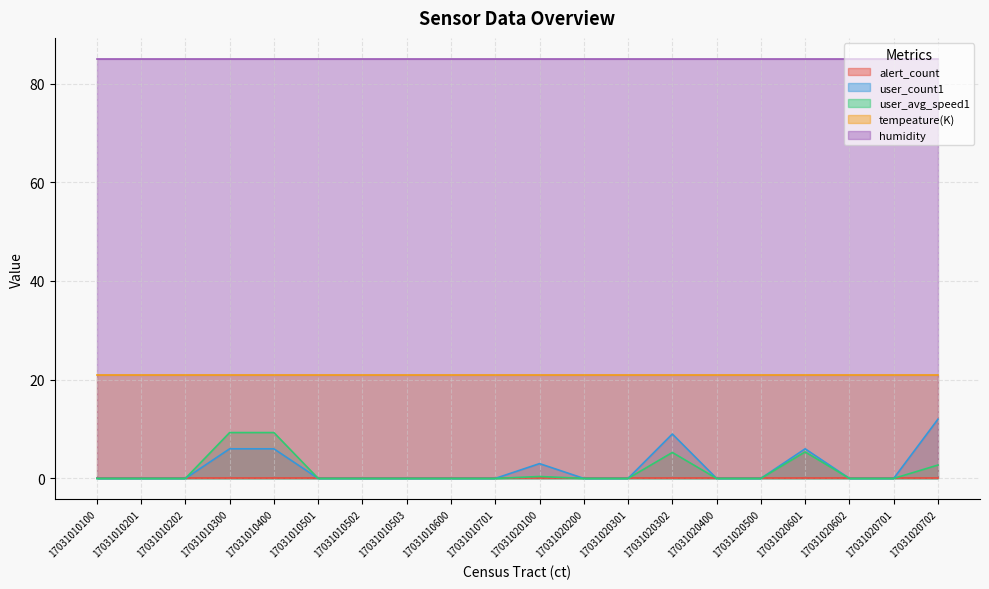

Count the number of data series in this chart.

5